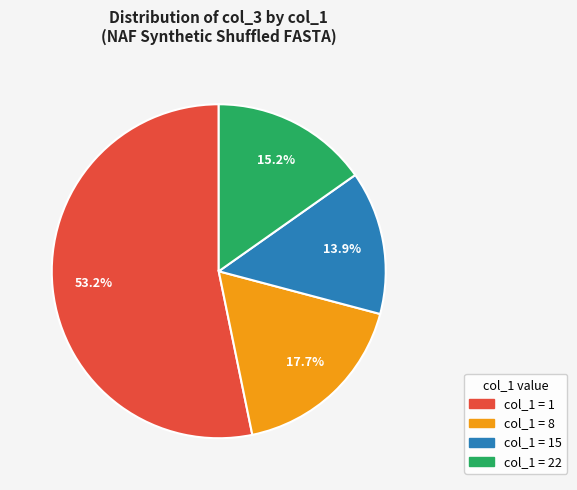

Is there any slice that represents more than half of the pie?

Yes